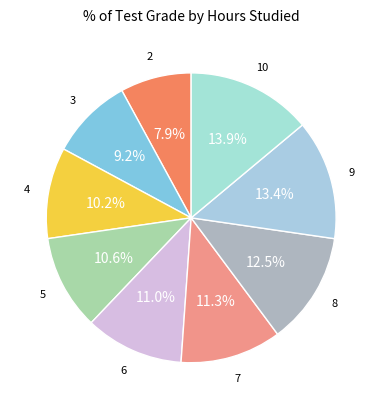

Which slice is the smallest?

2